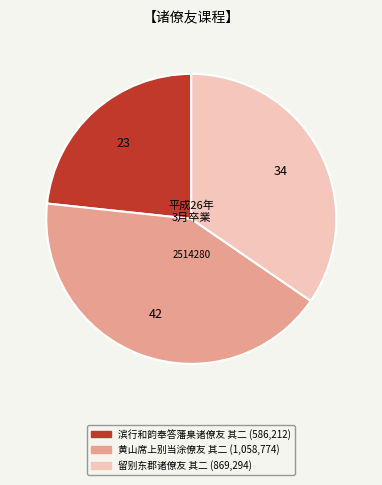

Is there any slice that represents more than half of the pie?

No